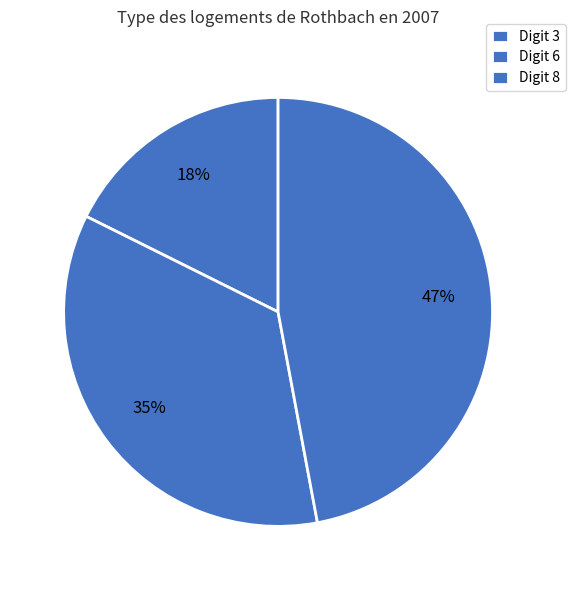

Count the number of slices in the pie.

3